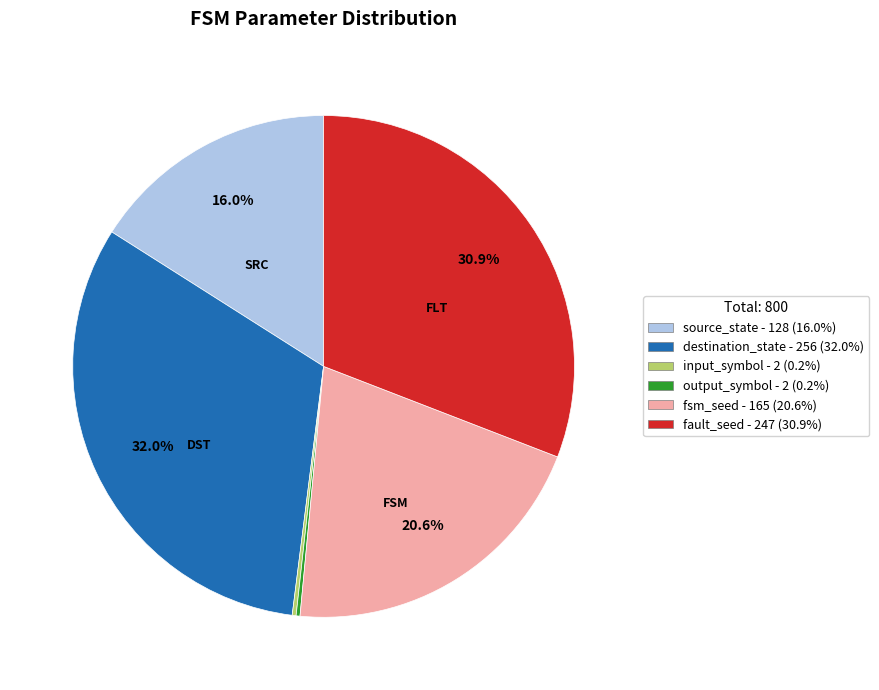

What is the ratio of the value at destination_state to the value at source_state?

2.0